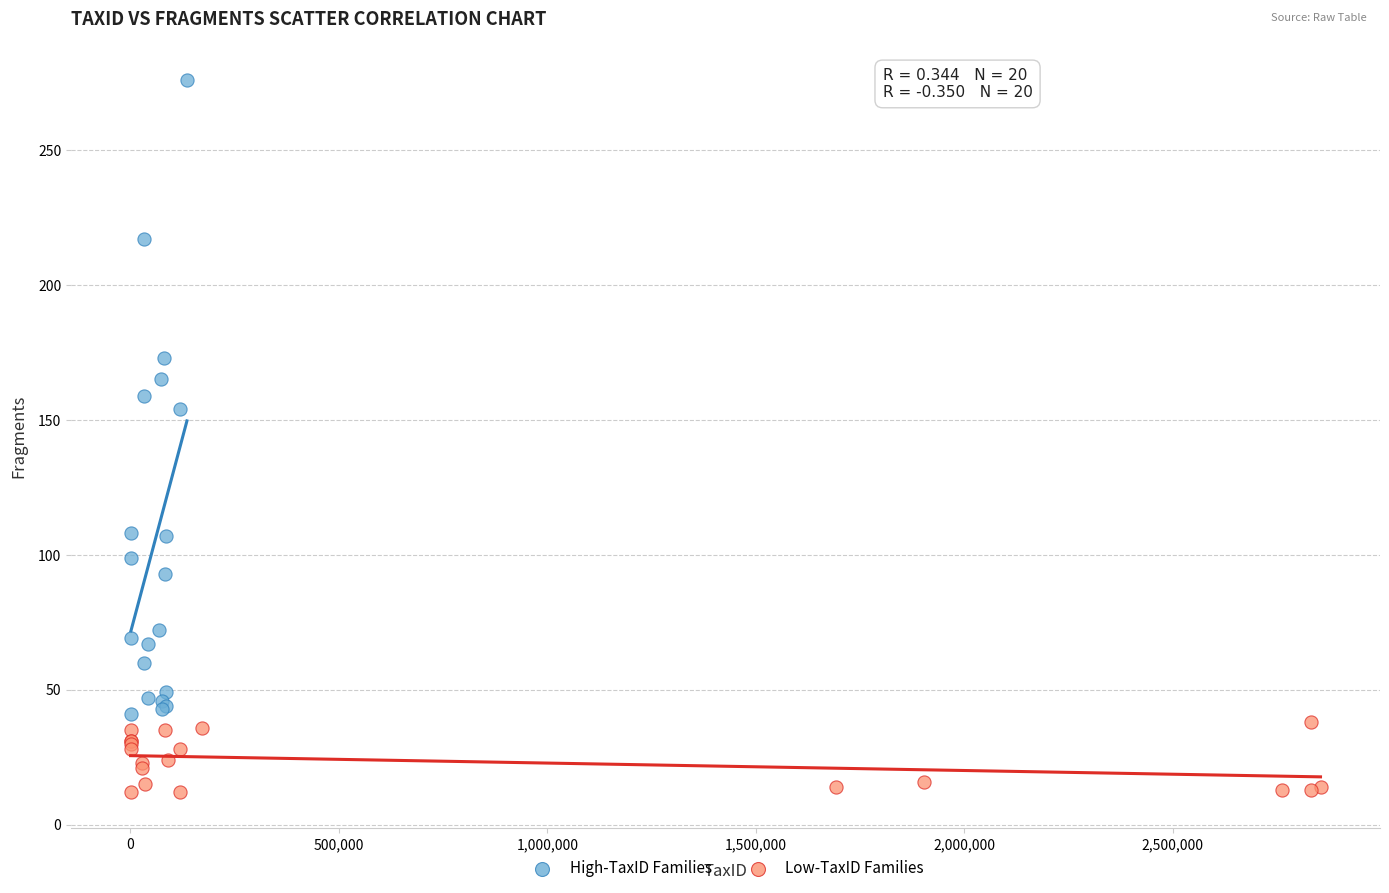

What are all the series names shown in the legend?

High-TaxID Families, Low-TaxID Families